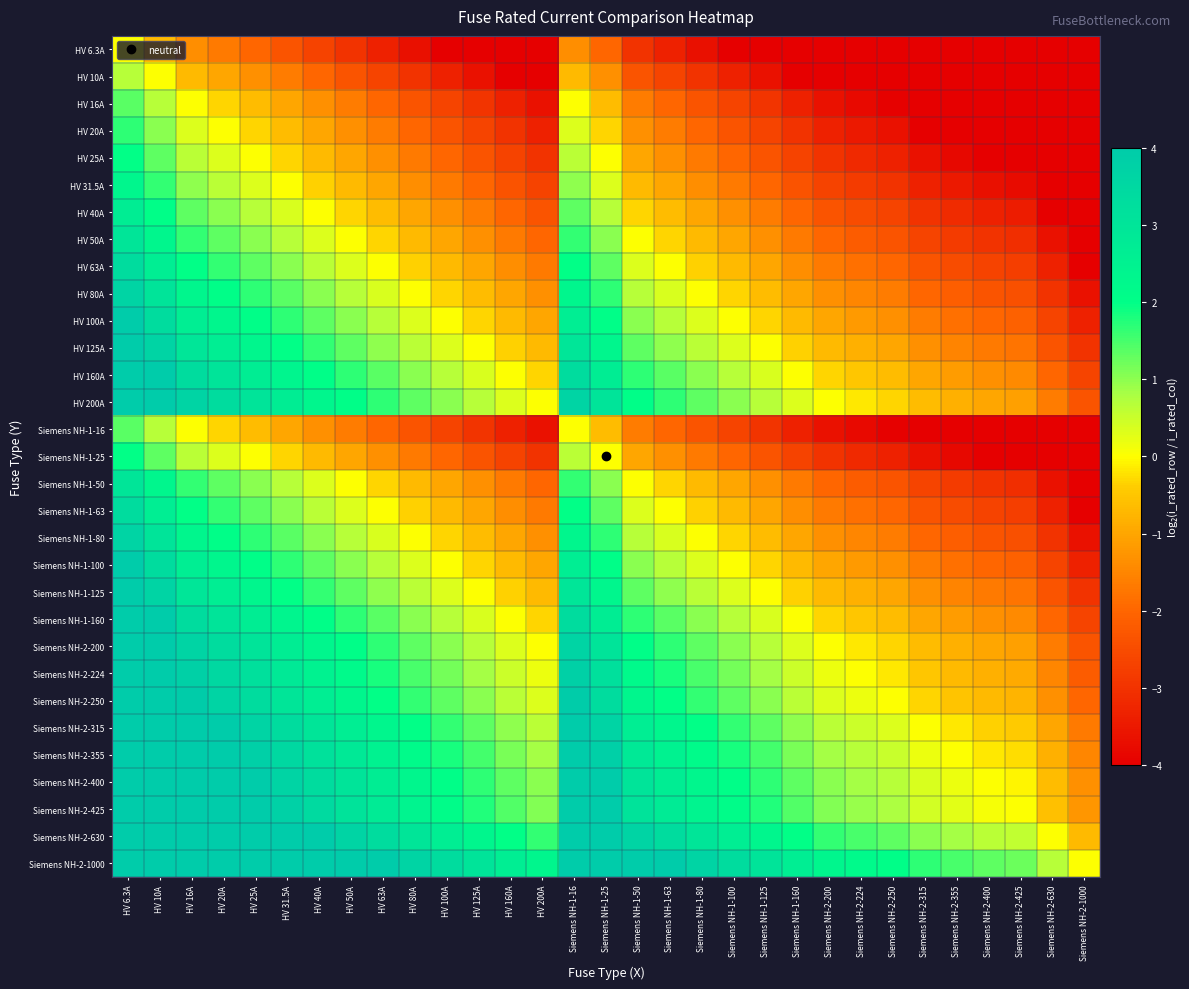

Reading right to left, what are all the values shown in this chart?

HV 6.3A: Siemens NH-2-1000=-7.3	Siemens NH-2-630=-6.6	Siemens NH-2-425=-6.1	Siemens NH-2-400=-6.0	Siemens NH-2-355=-5.8	Siemens NH-2-315=-5.6	Siemens NH-2-250=-5.3	Siemens NH-2-224=-5.2	Siemens NH-2-200=-5.0	Siemens NH-1-160=-4.7	Siemens NH-1-125=-4.3	Siemens NH-1-100=-4.0	Siemens NH-1-80=-3.7	Siemens NH-1-63=-3.3	Siemens NH-1-50=-3.0	Siemens NH-1-25=-2.0	Siemens NH-1-16=-1.3	HV 200A=-5.0	HV 160A=-4.7	HV 125A=-4.3	HV 100A=-4.0	HV 80A=-3.7	HV 63A=-3.3	HV 50A=-3.0	HV 40A=-2.7	HV 31.5A=-2.3	HV 25A=-2.0	HV 20A=-1.7	HV 16A=-1.3	HV 10A=-0.7	HV 6.3A=0.0
HV 10A: Siemens NH-2-1000=-6.6	Siemens NH-2-630=-6.0	Siemens NH-2-425=-5.4	Siemens NH-2-400=-5.3	Siemens NH-2-355=-5.1	Siemens NH-2-315=-5.0	Siemens NH-2-250=-4.6	Siemens NH-2-224=-4.5	Siemens NH-2-200=-4.3	Siemens NH-1-160=-4.0	Siemens NH-1-125=-3.6	Siemens NH-1-100=-3.3	Siemens NH-1-80=-3.0	Siemens NH-1-63=-2.7	Siemens NH-1-50=-2.3	Siemens NH-1-25=-1.3	Siemens NH-1-16=-0.7	HV 200A=-4.3	HV 160A=-4.0	HV 125A=-3.6	HV 100A=-3.3	HV 80A=-3.0	HV 63A=-2.7	HV 50A=-2.3	HV 40A=-2.0	HV 31.5A=-1.7	HV 25A=-1.3	HV 20A=-1.0	HV 16A=-0.7	HV 10A=0.0	HV 6.3A=0.7
HV 16A: Siemens NH-2-1000=-6.0	Siemens NH-2-630=-5.3	Siemens NH-2-425=-4.7	Siemens NH-2-400=-4.6	Siemens NH-2-355=-4.5	Siemens NH-2-315=-4.3	Siemens NH-2-250=-4.0	Siemens NH-2-224=-3.8	Siemens NH-2-200=-3.6	Siemens NH-1-160=-3.3	Siemens NH-1-125=-3.0	Siemens NH-1-100=-2.6	Siemens NH-1-80=-2.3	Siemens NH-1-63=-2.0	Siemens NH-1-50=-1.6	Siemens NH-1-25=-0.6	Siemens NH-1-16=0.0	HV 200A=-3.6	HV 160A=-3.3	HV 125A=-3.0	HV 100A=-2.6	HV 80A=-2.3	HV 63A=-2.0	HV 50A=-1.6	HV 40A=-1.3	HV 31.5A=-1.0	HV 25A=-0.6	HV 20A=-0.3	HV 16A=0.0	HV 10A=0.7	HV 6.3A=1.3
HV 20A: Siemens NH-2-1000=-5.6	Siemens NH-2-630=-5.0	Siemens NH-2-425=-4.4	Siemens NH-2-400=-4.3	Siemens NH-2-355=-4.1	Siemens NH-2-315=-4.0	Siemens NH-2-250=-3.6	Siemens NH-2-224=-3.5	Siemens NH-2-200=-3.3	Siemens NH-1-160=-3.0	Siemens NH-1-125=-2.6	Siemens NH-1-100=-2.3	Siemens NH-1-80=-2.0	Siemens NH-1-63=-1.7	Siemens NH-1-50=-1.3	Siemens NH-1-25=-0.3	Siemens NH-1-16=0.3	HV 200A=-3.3	HV 160A=-3.0	HV 125A=-2.6	HV 100A=-2.3	HV 80A=-2.0	HV 63A=-1.7	HV 50A=-1.3	HV 40A=-1.0	HV 31.5A=-0.7	HV 25A=-0.3	HV 20A=0.0	HV 16A=0.3	HV 10A=1.0	HV 6.3A=1.7
HV 25A: Siemens NH-2-1000=-5.3	Siemens NH-2-630=-4.7	Siemens NH-2-425=-4.1	Siemens NH-2-400=-4.0	Siemens NH-2-355=-3.8	Siemens NH-2-315=-3.7	Siemens NH-2-250=-3.3	Siemens NH-2-224=-3.2	Siemens NH-2-200=-3.0	Siemens NH-1-160=-2.7	Siemens NH-1-125=-2.3	Siemens NH-1-100=-2.0	Siemens NH-1-80=-1.7	Siemens NH-1-63=-1.3	Siemens NH-1-50=-1.0	Siemens NH-1-25=0.0	Siemens NH-1-16=0.6	HV 200A=-3.0	HV 160A=-2.7	HV 125A=-2.3	HV 100A=-2.0	HV 80A=-1.7	HV 63A=-1.3	HV 50A=-1.0	HV 40A=-0.7	HV 31.5A=-0.3	HV 25A=0.0	HV 20A=0.3	HV 16A=0.6	HV 10A=1.3	HV 6.3A=2.0
HV 31.5A: Siemens NH-2-1000=-5.0	Siemens NH-2-630=-4.3	Siemens NH-2-425=-3.8	Siemens NH-2-400=-3.7	Siemens NH-2-355=-3.5	Siemens NH-2-315=-3.3	Siemens NH-2-250=-3.0	Siemens NH-2-224=-2.8	Siemens NH-2-200=-2.7	Siemens NH-1-160=-2.3	Siemens NH-1-125=-2.0	Siemens NH-1-100=-1.7	Siemens NH-1-80=-1.3	Siemens NH-1-63=-1.0	Siemens NH-1-50=-0.7	Siemens NH-1-25=0.3	Siemens NH-1-16=1.0	HV 200A=-2.7	HV 160A=-2.3	HV 125A=-2.0	HV 100A=-1.7	HV 80A=-1.3	HV 63A=-1.0	HV 50A=-0.7	HV 40A=-0.3	HV 31.5A=0.0	HV 25A=0.3	HV 20A=0.7	HV 16A=1.0	HV 10A=1.7	HV 6.3A=2.3
HV 40A: Siemens NH-2-1000=-4.6	Siemens NH-2-630=-4.0	Siemens NH-2-425=-3.4	Siemens NH-2-400=-3.3	Siemens NH-2-355=-3.1	Siemens NH-2-315=-3.0	Siemens NH-2-250=-2.6	Siemens NH-2-224=-2.5	Siemens NH-2-200=-2.3	Siemens NH-1-160=-2.0	Siemens NH-1-125=-1.6	Siemens NH-1-100=-1.3	Siemens NH-1-80=-1.0	Siemens NH-1-63=-0.7	Siemens NH-1-50=-0.3	Siemens NH-1-25=0.7	Siemens NH-1-16=1.3	HV 200A=-2.3	HV 160A=-2.0	HV 125A=-1.6	HV 100A=-1.3	HV 80A=-1.0	HV 63A=-0.7	HV 50A=-0.3	HV 40A=0.0	HV 31.5A=0.3	HV 25A=0.7	HV 20A=1.0	HV 16A=1.3	HV 10A=2.0	HV 6.3A=2.7
HV 50A: Siemens NH-2-1000=-4.3	Siemens NH-2-630=-3.7	Siemens NH-2-425=-3.1	Siemens NH-2-400=-3.0	Siemens NH-2-355=-2.8	Siemens NH-2-315=-2.7	Siemens NH-2-250=-2.3	Siemens NH-2-224=-2.2	Siemens NH-2-200=-2.0	Siemens NH-1-160=-1.7	Siemens NH-1-125=-1.3	Siemens NH-1-100=-1.0	Siemens NH-1-80=-0.7	Siemens NH-1-63=-0.3	Siemens NH-1-50=0.0	Siemens NH-1-25=1.0	Siemens NH-1-16=1.6	HV 200A=-2.0	HV 160A=-1.7	HV 125A=-1.3	HV 100A=-1.0	HV 80A=-0.7	HV 63A=-0.3	HV 50A=0.0	HV 40A=0.3	HV 31.5A=0.7	HV 25A=1.0	HV 20A=1.3	HV 16A=1.6	HV 10A=2.3	HV 6.3A=3.0
HV 63A: Siemens NH-2-1000=-4.0	Siemens NH-2-630=-3.3	Siemens NH-2-425=-2.8	Siemens NH-2-400=-2.7	Siemens NH-2-355=-2.5	Siemens NH-2-315=-2.3	Siemens NH-2-250=-2.0	Siemens NH-2-224=-1.8	Siemens NH-2-200=-1.7	Siemens NH-1-160=-1.3	Siemens NH-1-125=-1.0	Siemens NH-1-100=-0.7	Siemens NH-1-80=-0.3	Siemens NH-1-63=0.0	Siemens NH-1-50=0.3	Siemens NH-1-25=1.3	Siemens NH-1-16=2.0	HV 200A=-1.7	HV 160A=-1.3	HV 125A=-1.0	HV 100A=-0.7	HV 80A=-0.3	HV 63A=0.0	HV 50A=0.3	HV 40A=0.7	HV 31.5A=1.0	HV 25A=1.3	HV 20A=1.7	HV 16A=2.0	HV 10A=2.7	HV 6.3A=3.3
HV 80A: Siemens NH-2-1000=-3.6	Siemens NH-2-630=-3.0	Siemens NH-2-425=-2.4	Siemens NH-2-400=-2.3	Siemens NH-2-355=-2.1	Siemens NH-2-315=-2.0	Siemens NH-2-250=-1.6	Siemens NH-2-224=-1.5	Siemens NH-2-200=-1.3	Siemens NH-1-160=-1.0	Siemens NH-1-125=-0.6	Siemens NH-1-100=-0.3	Siemens NH-1-80=0.0	Siemens NH-1-63=0.3	Siemens NH-1-50=0.7	Siemens NH-1-25=1.7	Siemens NH-1-16=2.3	HV 200A=-1.3	HV 160A=-1.0	HV 125A=-0.6	HV 100A=-0.3	HV 80A=0.0	HV 63A=0.3	HV 50A=0.7	HV 40A=1.0	HV 31.5A=1.3	HV 25A=1.7	HV 20A=2.0	HV 16A=2.3	HV 10A=3.0	HV 6.3A=3.7
HV 100A: Siemens NH-2-1000=-3.3	Siemens NH-2-630=-2.7	Siemens NH-2-425=-2.1	Siemens NH-2-400=-2.0	Siemens NH-2-355=-1.8	Siemens NH-2-315=-1.7	Siemens NH-2-250=-1.3	Siemens NH-2-224=-1.2	Siemens NH-2-200=-1.0	Siemens NH-1-160=-0.7	Siemens NH-1-125=-0.3	Siemens NH-1-100=0.0	Siemens NH-1-80=0.3	Siemens NH-1-63=0.7	Siemens NH-1-50=1.0	Siemens NH-1-25=2.0	Siemens NH-1-16=2.6	HV 200A=-1.0	HV 160A=-0.7	HV 125A=-0.3	HV 100A=0.0	HV 80A=0.3	HV 63A=0.7	HV 50A=1.0	HV 40A=1.3	HV 31.5A=1.7	HV 25A=2.0	HV 20A=2.3	HV 16A=2.6	HV 10A=3.3	HV 6.3A=4.0
HV 125A: Siemens NH-2-1000=-3.0	Siemens NH-2-630=-2.3	Siemens NH-2-425=-1.8	Siemens NH-2-400=-1.7	Siemens NH-2-355=-1.5	Siemens NH-2-315=-1.3	Siemens NH-2-250=-1.0	Siemens NH-2-224=-0.8	Siemens NH-2-200=-0.7	Siemens NH-1-160=-0.4	Siemens NH-1-125=0.0	Siemens NH-1-100=0.3	Siemens NH-1-80=0.6	Siemens NH-1-63=1.0	Siemens NH-1-50=1.3	Siemens NH-1-25=2.3	Siemens NH-1-16=3.0	HV 200A=-0.7	HV 160A=-0.4	HV 125A=0.0	HV 100A=0.3	HV 80A=0.6	HV 63A=1.0	HV 50A=1.3	HV 40A=1.6	HV 31.5A=2.0	HV 25A=2.3	HV 20A=2.6	HV 16A=3.0	HV 10A=3.6	HV 6.3A=4.3
HV 160A: Siemens NH-2-1000=-2.6	Siemens NH-2-630=-2.0	Siemens NH-2-425=-1.4	Siemens NH-2-400=-1.3	Siemens NH-2-355=-1.1	Siemens NH-2-315=-1.0	Siemens NH-2-250=-0.6	Siemens NH-2-224=-0.5	Siemens NH-2-200=-0.3	Siemens NH-1-160=0.0	Siemens NH-1-125=0.4	Siemens NH-1-100=0.7	Siemens NH-1-80=1.0	Siemens NH-1-63=1.3	Siemens NH-1-50=1.7	Siemens NH-1-25=2.7	Siemens NH-1-16=3.3	HV 200A=-0.3	HV 160A=0.0	HV 125A=0.4	HV 100A=0.7	HV 80A=1.0	HV 63A=1.3	HV 50A=1.7	HV 40A=2.0	HV 31.5A=2.3	HV 25A=2.7	HV 20A=3.0	HV 16A=3.3	HV 10A=4.0	HV 6.3A=4.7
HV 200A: Siemens NH-2-1000=-2.3	Siemens NH-2-630=-1.7	Siemens NH-2-425=-1.1	Siemens NH-2-400=-1.0	Siemens NH-2-355=-0.8	Siemens NH-2-315=-0.7	Siemens NH-2-250=-0.3	Siemens NH-2-224=-0.2	Siemens NH-2-200=0.0	Siemens NH-1-160=0.3	Siemens NH-1-125=0.7	Siemens NH-1-100=1.0	Siemens NH-1-80=1.3	Siemens NH-1-63=1.7	Siemens NH-1-50=2.0	Siemens NH-1-25=3.0	Siemens NH-1-16=3.6	HV 200A=0.0	HV 160A=0.3	HV 125A=0.7	HV 100A=1.0	HV 80A=1.3	HV 63A=1.7	HV 50A=2.0	HV 40A=2.3	HV 31.5A=2.7	HV 25A=3.0	HV 20A=3.3	HV 16A=3.6	HV 10A=4.3	HV 6.3A=5.0
Siemens NH-1-16: Siemens NH-2-1000=-6.0	Siemens NH-2-630=-5.3	Siemens NH-2-425=-4.7	Siemens NH-2-400=-4.6	Siemens NH-2-355=-4.5	Siemens NH-2-315=-4.3	Siemens NH-2-250=-4.0	Siemens NH-2-224=-3.8	Siemens NH-2-200=-3.6	Siemens NH-1-160=-3.3	Siemens NH-1-125=-3.0	Siemens NH-1-100=-2.6	Siemens NH-1-80=-2.3	Siemens NH-1-63=-2.0	Siemens NH-1-50=-1.6	Siemens NH-1-25=-0.6	Siemens NH-1-16=0.0	HV 200A=-3.6	HV 160A=-3.3	HV 125A=-3.0	HV 100A=-2.6	HV 80A=-2.3	HV 63A=-2.0	HV 50A=-1.6	HV 40A=-1.3	HV 31.5A=-1.0	HV 25A=-0.6	HV 20A=-0.3	HV 16A=0.0	HV 10A=0.7	HV 6.3A=1.3
Siemens NH-1-25: Siemens NH-2-1000=-5.3	Siemens NH-2-630=-4.7	Siemens NH-2-425=-4.1	Siemens NH-2-400=-4.0	Siemens NH-2-355=-3.8	Siemens NH-2-315=-3.7	Siemens NH-2-250=-3.3	Siemens NH-2-224=-3.2	Siemens NH-2-200=-3.0	Siemens NH-1-160=-2.7	Siemens NH-1-125=-2.3	Siemens NH-1-100=-2.0	Siemens NH-1-80=-1.7	Siemens NH-1-63=-1.3	Siemens NH-1-50=-1.0	Siemens NH-1-25=0.0	Siemens NH-1-16=0.6	HV 200A=-3.0	HV 160A=-2.7	HV 125A=-2.3	HV 100A=-2.0	HV 80A=-1.7	HV 63A=-1.3	HV 50A=-1.0	HV 40A=-0.7	HV 31.5A=-0.3	HV 25A=0.0	HV 20A=0.3	HV 16A=0.6	HV 10A=1.3	HV 6.3A=2.0
Siemens NH-1-50: Siemens NH-2-1000=-4.3	Siemens NH-2-630=-3.7	Siemens NH-2-425=-3.1	Siemens NH-2-400=-3.0	Siemens NH-2-355=-2.8	Siemens NH-2-315=-2.7	Siemens NH-2-250=-2.3	Siemens NH-2-224=-2.2	Siemens NH-2-200=-2.0	Siemens NH-1-160=-1.7	Siemens NH-1-125=-1.3	Siemens NH-1-100=-1.0	Siemens NH-1-80=-0.7	Siemens NH-1-63=-0.3	Siemens NH-1-50=0.0	Siemens NH-1-25=1.0	Siemens NH-1-16=1.6	HV 200A=-2.0	HV 160A=-1.7	HV 125A=-1.3	HV 100A=-1.0	HV 80A=-0.7	HV 63A=-0.3	HV 50A=0.0	HV 40A=0.3	HV 31.5A=0.7	HV 25A=1.0	HV 20A=1.3	HV 16A=1.6	HV 10A=2.3	HV 6.3A=3.0
Siemens NH-1-63: Siemens NH-2-1000=-4.0	Siemens NH-2-630=-3.3	Siemens NH-2-425=-2.8	Siemens NH-2-400=-2.7	Siemens NH-2-355=-2.5	Siemens NH-2-315=-2.3	Siemens NH-2-250=-2.0	Siemens NH-2-224=-1.8	Siemens NH-2-200=-1.7	Siemens NH-1-160=-1.3	Siemens NH-1-125=-1.0	Siemens NH-1-100=-0.7	Siemens NH-1-80=-0.3	Siemens NH-1-63=0.0	Siemens NH-1-50=0.3	Siemens NH-1-25=1.3	Siemens NH-1-16=2.0	HV 200A=-1.7	HV 160A=-1.3	HV 125A=-1.0	HV 100A=-0.7	HV 80A=-0.3	HV 63A=0.0	HV 50A=0.3	HV 40A=0.7	HV 31.5A=1.0	HV 25A=1.3	HV 20A=1.7	HV 16A=2.0	HV 10A=2.7	HV 6.3A=3.3
Siemens NH-1-80: Siemens NH-2-1000=-3.6	Siemens NH-2-630=-3.0	Siemens NH-2-425=-2.4	Siemens NH-2-400=-2.3	Siemens NH-2-355=-2.1	Siemens NH-2-315=-2.0	Siemens NH-2-250=-1.6	Siemens NH-2-224=-1.5	Siemens NH-2-200=-1.3	Siemens NH-1-160=-1.0	Siemens NH-1-125=-0.6	Siemens NH-1-100=-0.3	Siemens NH-1-80=0.0	Siemens NH-1-63=0.3	Siemens NH-1-50=0.7	Siemens NH-1-25=1.7	Siemens NH-1-16=2.3	HV 200A=-1.3	HV 160A=-1.0	HV 125A=-0.6	HV 100A=-0.3	HV 80A=0.0	HV 63A=0.3	HV 50A=0.7	HV 40A=1.0	HV 31.5A=1.3	HV 25A=1.7	HV 20A=2.0	HV 16A=2.3	HV 10A=3.0	HV 6.3A=3.7
Siemens NH-1-100: Siemens NH-2-1000=-3.3	Siemens NH-2-630=-2.7	Siemens NH-2-425=-2.1	Siemens NH-2-400=-2.0	Siemens NH-2-355=-1.8	Siemens NH-2-315=-1.7	Siemens NH-2-250=-1.3	Siemens NH-2-224=-1.2	Siemens NH-2-200=-1.0	Siemens NH-1-160=-0.7	Siemens NH-1-125=-0.3	Siemens NH-1-100=0.0	Siemens NH-1-80=0.3	Siemens NH-1-63=0.7	Siemens NH-1-50=1.0	Siemens NH-1-25=2.0	Siemens NH-1-16=2.6	HV 200A=-1.0	HV 160A=-0.7	HV 125A=-0.3	HV 100A=0.0	HV 80A=0.3	HV 63A=0.7	HV 50A=1.0	HV 40A=1.3	HV 31.5A=1.7	HV 25A=2.0	HV 20A=2.3	HV 16A=2.6	HV 10A=3.3	HV 6.3A=4.0
Siemens NH-1-125: Siemens NH-2-1000=-3.0	Siemens NH-2-630=-2.3	Siemens NH-2-425=-1.8	Siemens NH-2-400=-1.7	Siemens NH-2-355=-1.5	Siemens NH-2-315=-1.3	Siemens NH-2-250=-1.0	Siemens NH-2-224=-0.8	Siemens NH-2-200=-0.7	Siemens NH-1-160=-0.4	Siemens NH-1-125=0.0	Siemens NH-1-100=0.3	Siemens NH-1-80=0.6	Siemens NH-1-63=1.0	Siemens NH-1-50=1.3	Siemens NH-1-25=2.3	Siemens NH-1-16=3.0	HV 200A=-0.7	HV 160A=-0.4	HV 125A=0.0	HV 100A=0.3	HV 80A=0.6	HV 63A=1.0	HV 50A=1.3	HV 40A=1.6	HV 31.5A=2.0	HV 25A=2.3	HV 20A=2.6	HV 16A=3.0	HV 10A=3.6	HV 6.3A=4.3
Siemens NH-1-160: Siemens NH-2-1000=-2.6	Siemens NH-2-630=-2.0	Siemens NH-2-425=-1.4	Siemens NH-2-400=-1.3	Siemens NH-2-355=-1.1	Siemens NH-2-315=-1.0	Siemens NH-2-250=-0.6	Siemens NH-2-224=-0.5	Siemens NH-2-200=-0.3	Siemens NH-1-160=0.0	Siemens NH-1-125=0.4	Siemens NH-1-100=0.7	Siemens NH-1-80=1.0	Siemens NH-1-63=1.3	Siemens NH-1-50=1.7	Siemens NH-1-25=2.7	Siemens NH-1-16=3.3	HV 200A=-0.3	HV 160A=0.0	HV 125A=0.4	HV 100A=0.7	HV 80A=1.0	HV 63A=1.3	HV 50A=1.7	HV 40A=2.0	HV 31.5A=2.3	HV 25A=2.7	HV 20A=3.0	HV 16A=3.3	HV 10A=4.0	HV 6.3A=4.7
Siemens NH-2-200: Siemens NH-2-1000=-2.3	Siemens NH-2-630=-1.7	Siemens NH-2-425=-1.1	Siemens NH-2-400=-1.0	Siemens NH-2-355=-0.8	Siemens NH-2-315=-0.7	Siemens NH-2-250=-0.3	Siemens NH-2-224=-0.2	Siemens NH-2-200=0.0	Siemens NH-1-160=0.3	Siemens NH-1-125=0.7	Siemens NH-1-100=1.0	Siemens NH-1-80=1.3	Siemens NH-1-63=1.7	Siemens NH-1-50=2.0	Siemens NH-1-25=3.0	Siemens NH-1-16=3.6	HV 200A=0.0	HV 160A=0.3	HV 125A=0.7	HV 100A=1.0	HV 80A=1.3	HV 63A=1.7	HV 50A=2.0	HV 40A=2.3	HV 31.5A=2.7	HV 25A=3.0	HV 20A=3.3	HV 16A=3.6	HV 10A=4.3	HV 6.3A=5.0
Siemens NH-2-224: Siemens NH-2-1000=-2.2	Siemens NH-2-630=-1.5	Siemens NH-2-425=-0.9	Siemens NH-2-400=-0.8	Siemens NH-2-355=-0.7	Siemens NH-2-315=-0.5	Siemens NH-2-250=-0.2	Siemens NH-2-224=0.0	Siemens NH-2-200=0.2	Siemens NH-1-160=0.5	Siemens NH-1-125=0.8	Siemens NH-1-100=1.2	Siemens NH-1-80=1.5	Siemens NH-1-63=1.8	Siemens NH-1-50=2.2	Siemens NH-1-25=3.2	Siemens NH-1-16=3.8	HV 200A=0.2	HV 160A=0.5	HV 125A=0.8	HV 100A=1.2	HV 80A=1.5	HV 63A=1.8	HV 50A=2.2	HV 40A=2.5	HV 31.5A=2.8	HV 25A=3.2	HV 20A=3.5	HV 16A=3.8	HV 10A=4.5	HV 6.3A=5.2
Siemens NH-2-250: Siemens NH-2-1000=-2.0	Siemens NH-2-630=-1.3	Siemens NH-2-425=-0.8	Siemens NH-2-400=-0.7	Siemens NH-2-355=-0.5	Siemens NH-2-315=-0.3	Siemens NH-2-250=0.0	Siemens NH-2-224=0.2	Siemens NH-2-200=0.3	Siemens NH-1-160=0.6	Siemens NH-1-125=1.0	Siemens NH-1-100=1.3	Siemens NH-1-80=1.6	Siemens NH-1-63=2.0	Siemens NH-1-50=2.3	Siemens NH-1-25=3.3	Siemens NH-1-16=4.0	HV 200A=0.3	HV 160A=0.6	HV 125A=1.0	HV 100A=1.3	HV 80A=1.6	HV 63A=2.0	HV 50A=2.3	HV 40A=2.6	HV 31.5A=3.0	HV 25A=3.3	HV 20A=3.6	HV 16A=4.0	HV 10A=4.6	HV 6.3A=5.3
Siemens NH-2-315: Siemens NH-2-1000=-1.7	Siemens NH-2-630=-1.0	Siemens NH-2-425=-0.4	Siemens NH-2-400=-0.3	Siemens NH-2-355=-0.2	Siemens NH-2-315=0.0	Siemens NH-2-250=0.3	Siemens NH-2-224=0.5	Siemens NH-2-200=0.7	Siemens NH-1-160=1.0	Siemens NH-1-125=1.3	Siemens NH-1-100=1.7	Siemens NH-1-80=2.0	Siemens NH-1-63=2.3	Siemens NH-1-50=2.7	Siemens NH-1-25=3.7	Siemens NH-1-16=4.3	HV 200A=0.7	HV 160A=1.0	HV 125A=1.3	HV 100A=1.7	HV 80A=2.0	HV 63A=2.3	HV 50A=2.7	HV 40A=3.0	HV 31.5A=3.3	HV 25A=3.7	HV 20A=4.0	HV 16A=4.3	HV 10A=5.0	HV 6.3A=5.6
Siemens NH-2-355: Siemens NH-2-1000=-1.5	Siemens NH-2-630=-0.8	Siemens NH-2-425=-0.3	Siemens NH-2-400=-0.2	Siemens NH-2-355=0.0	Siemens NH-2-315=0.2	Siemens NH-2-250=0.5	Siemens NH-2-224=0.7	Siemens NH-2-200=0.8	Siemens NH-1-160=1.1	Siemens NH-1-125=1.5	Siemens NH-1-100=1.8	Siemens NH-1-80=2.1	Siemens NH-1-63=2.5	Siemens NH-1-50=2.8	Siemens NH-1-25=3.8	Siemens NH-1-16=4.5	HV 200A=0.8	HV 160A=1.1	HV 125A=1.5	HV 100A=1.8	HV 80A=2.1	HV 63A=2.5	HV 50A=2.8	HV 40A=3.1	HV 31.5A=3.5	HV 25A=3.8	HV 20A=4.1	HV 16A=4.5	HV 10A=5.1	HV 6.3A=5.8
Siemens NH-2-400: Siemens NH-2-1000=-1.3	Siemens NH-2-630=-0.7	Siemens NH-2-425=-0.1	Siemens NH-2-400=0.0	Siemens NH-2-355=0.2	Siemens NH-2-315=0.3	Siemens NH-2-250=0.7	Siemens NH-2-224=0.8	Siemens NH-2-200=1.0	Siemens NH-1-160=1.3	Siemens NH-1-125=1.7	Siemens NH-1-100=2.0	Siemens NH-1-80=2.3	Siemens NH-1-63=2.7	Siemens NH-1-50=3.0	Siemens NH-1-25=4.0	Siemens NH-1-16=4.6	HV 200A=1.0	HV 160A=1.3	HV 125A=1.7	HV 100A=2.0	HV 80A=2.3	HV 63A=2.7	HV 50A=3.0	HV 40A=3.3	HV 31.5A=3.7	HV 25A=4.0	HV 20A=4.3	HV 16A=4.6	HV 10A=5.3	HV 6.3A=6.0
Siemens NH-2-425: Siemens NH-2-1000=-1.2	Siemens NH-2-630=-0.6	Siemens NH-2-425=0.0	Siemens NH-2-400=0.1	Siemens NH-2-355=0.3	Siemens NH-2-315=0.4	Siemens NH-2-250=0.8	Siemens NH-2-224=0.9	Siemens NH-2-200=1.1	Siemens NH-1-160=1.4	Siemens NH-1-125=1.8	Siemens NH-1-100=2.1	Siemens NH-1-80=2.4	Siemens NH-1-63=2.8	Siemens NH-1-50=3.1	Siemens NH-1-25=4.1	Siemens NH-1-16=4.7	HV 200A=1.1	HV 160A=1.4	HV 125A=1.8	HV 100A=2.1	HV 80A=2.4	HV 63A=2.8	HV 50A=3.1	HV 40A=3.4	HV 31.5A=3.8	HV 25A=4.1	HV 20A=4.4	HV 16A=4.7	HV 10A=5.4	HV 6.3A=6.1
Siemens NH-2-630: Siemens NH-2-1000=-0.7	Siemens NH-2-630=0.0	Siemens NH-2-425=0.6	Siemens NH-2-400=0.7	Siemens NH-2-355=0.8	Siemens NH-2-315=1.0	Siemens NH-2-250=1.3	Siemens NH-2-224=1.5	Siemens NH-2-200=1.7	Siemens NH-1-160=2.0	Siemens NH-1-125=2.3	Siemens NH-1-100=2.7	Siemens NH-1-80=3.0	Siemens NH-1-63=3.3	Siemens NH-1-50=3.7	Siemens NH-1-25=4.7	Siemens NH-1-16=5.3	HV 200A=1.7	HV 160A=2.0	HV 125A=2.3	HV 100A=2.7	HV 80A=3.0	HV 63A=3.3	HV 50A=3.7	HV 40A=4.0	HV 31.5A=4.3	HV 25A=4.7	HV 20A=5.0	HV 16A=5.3	HV 10A=6.0	HV 6.3A=6.6
Siemens NH-2-1000: Siemens NH-2-1000=0.0	Siemens NH-2-630=0.7	Siemens NH-2-425=1.2	Siemens NH-2-400=1.3	Siemens NH-2-355=1.5	Siemens NH-2-315=1.7	Siemens NH-2-250=2.0	Siemens NH-2-224=2.2	Siemens NH-2-200=2.3	Siemens NH-1-160=2.6	Siemens NH-1-125=3.0	Siemens NH-1-100=3.3	Siemens NH-1-80=3.6	Siemens NH-1-63=4.0	Siemens NH-1-50=4.3	Siemens NH-1-25=5.3	Siemens NH-1-16=6.0	HV 200A=2.3	HV 160A=2.6	HV 125A=3.0	HV 100A=3.3	HV 80A=3.6	HV 63A=4.0	HV 50A=4.3	HV 40A=4.6	HV 31.5A=5.0	HV 25A=5.3	HV 20A=5.6	HV 16A=6.0	HV 10A=6.6	HV 6.3A=7.3